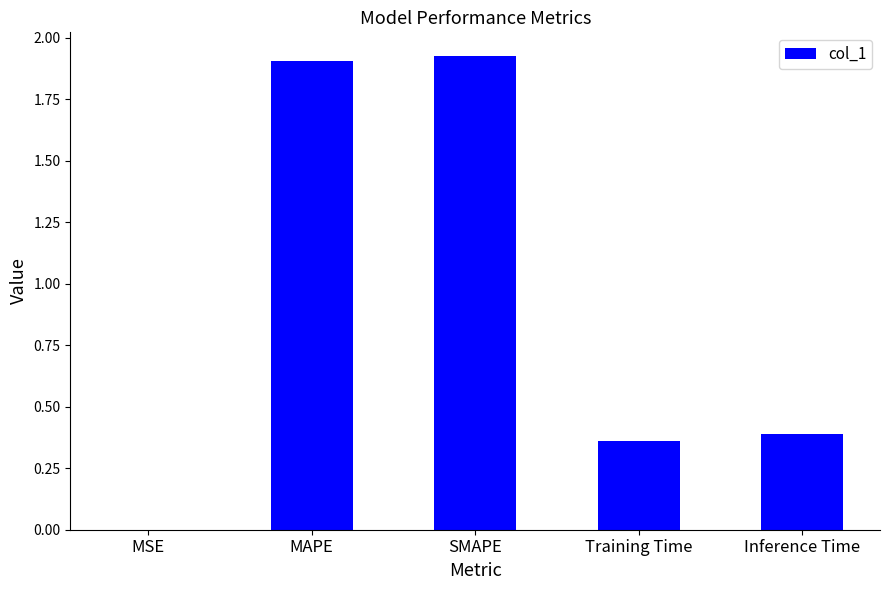

The value at Training Time is 0.4. True or false?

True